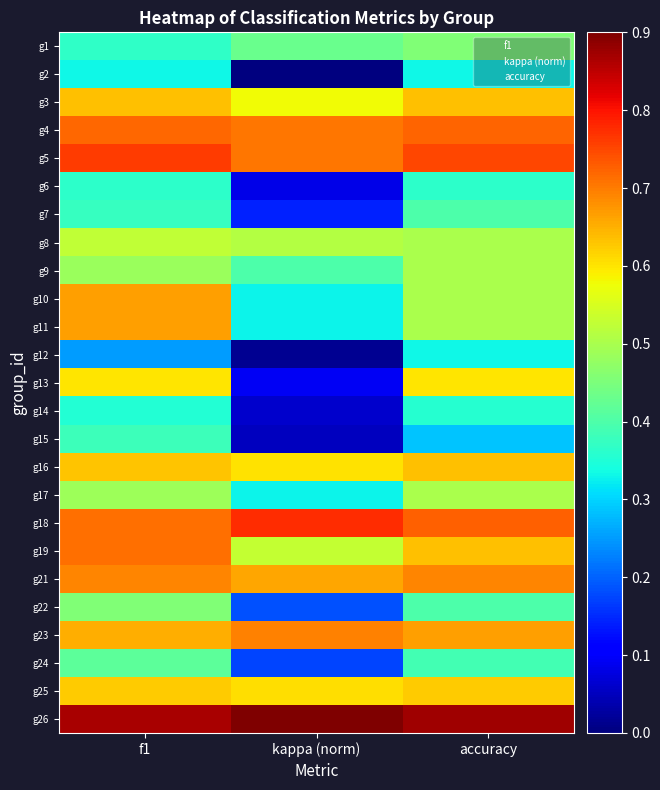

Reading left to right, transcribe all the data shown in this chart.

g1: f1=0.4	kappa (norm)=0.4	accuracy=0.5
g2: f1=0.3	kappa (norm)=0.0	accuracy=0.3
g3: f1=0.6	kappa (norm)=0.6	accuracy=0.6
g4: f1=0.7	kappa (norm)=0.7	accuracy=0.7
g5: f1=0.8	kappa (norm)=0.7	accuracy=0.8
g6: f1=0.4	kappa (norm)=0.1	accuracy=0.4
g7: f1=0.4	kappa (norm)=0.1	accuracy=0.4
g8: f1=0.5	kappa (norm)=0.5	accuracy=0.5
g9: f1=0.5	kappa (norm)=0.4	accuracy=0.5
g10: f1=0.7	kappa (norm)=0.3	accuracy=0.5
g11: f1=0.7	kappa (norm)=0.3	accuracy=0.5
g12: f1=0.2	kappa (norm)=0.0	accuracy=0.3
g13: f1=0.6	kappa (norm)=0.1	accuracy=0.6
g14: f1=0.4	kappa (norm)=0.1	accuracy=0.4
g15: f1=0.4	kappa (norm)=0.1	accuracy=0.3
g16: f1=0.6	kappa (norm)=0.6	accuracy=0.6
g17: f1=0.5	kappa (norm)=0.3	accuracy=0.5
g18: f1=0.7	kappa (norm)=0.8	accuracy=0.7
g19: f1=0.7	kappa (norm)=0.5	accuracy=0.6
g21: f1=0.7	kappa (norm)=0.7	accuracy=0.7
g22: f1=0.5	kappa (norm)=0.2	accuracy=0.4
g23: f1=0.7	kappa (norm)=0.7	accuracy=0.7
g24: f1=0.4	kappa (norm)=0.2	accuracy=0.4
g25: f1=0.6	kappa (norm)=0.6	accuracy=0.6
g26: f1=0.9	kappa (norm)=1.0	accuracy=0.9